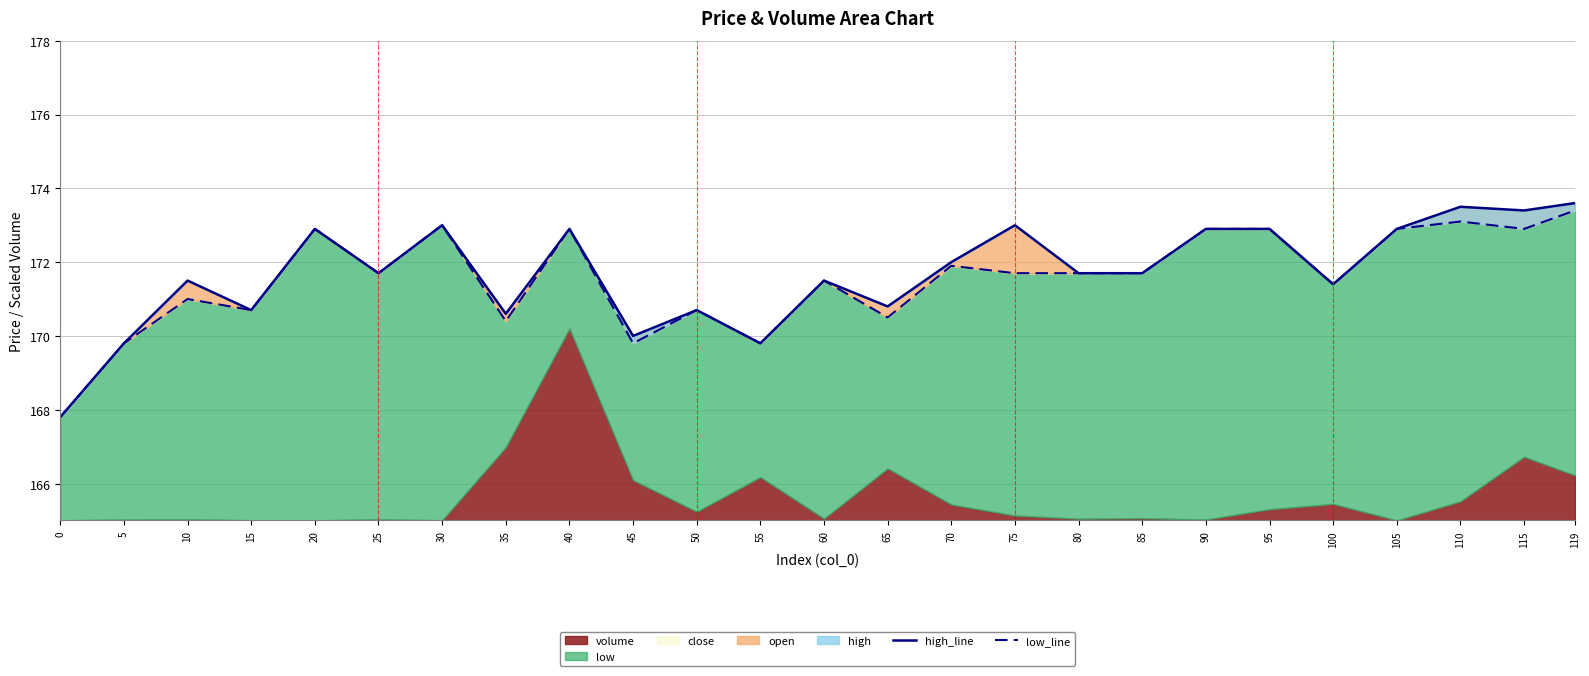

Which has a higher value, 95 or 119?

119